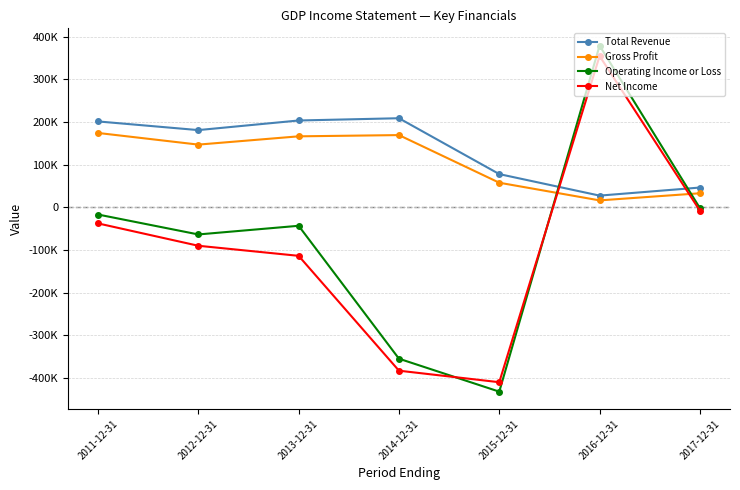

Which series has the largest range (max minus min)?

Operating Income or Loss